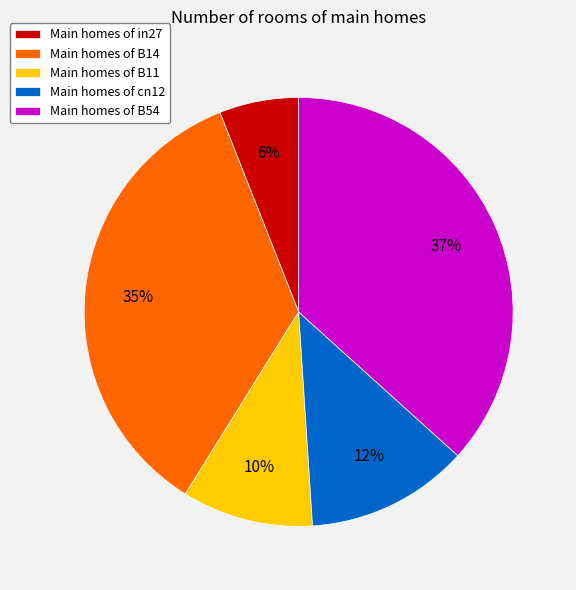

Is it true that Main homes of B54 is 49% of the pie?

False